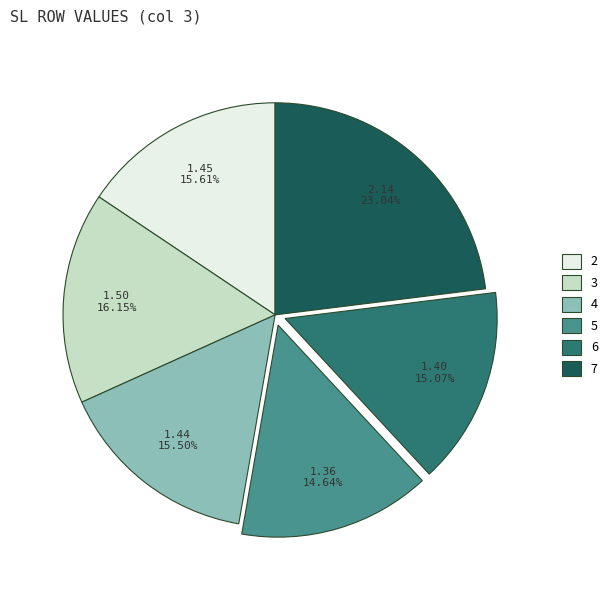

Does 7 account for over 50% of the chart?

No